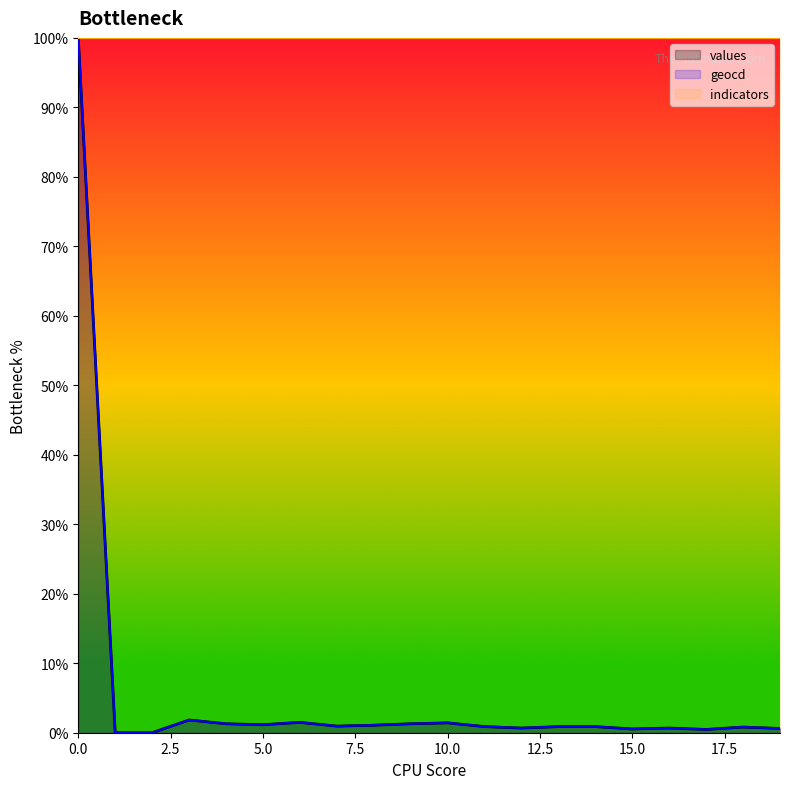

How many values in values are above zero?

18